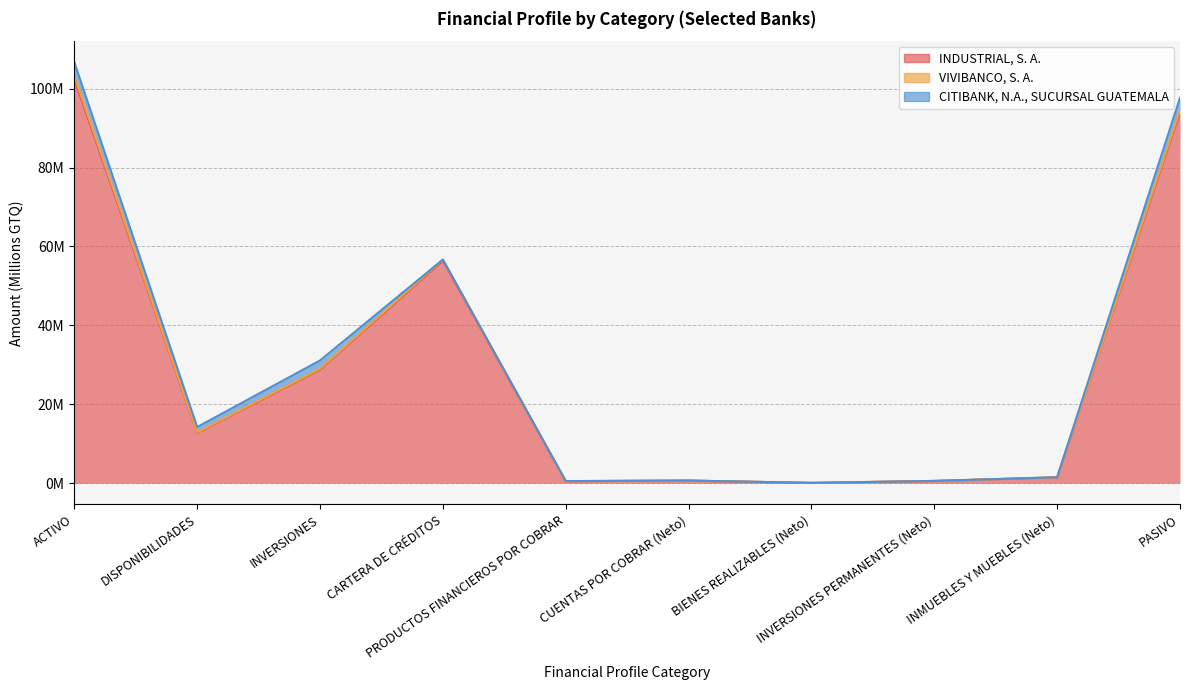

At which category does INDUSTRIAL, S. A. reach its first local peak?

CARTERA DE CRÉDITOS